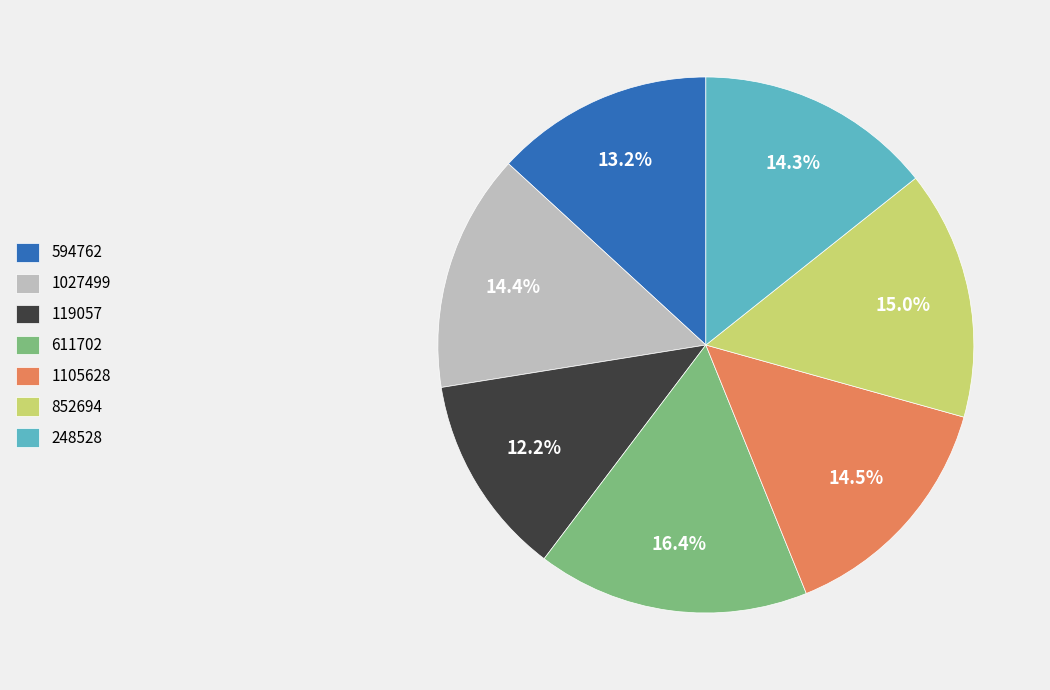

To the nearest percent, what is the difference between the largest and smallest slice percentages?

4%